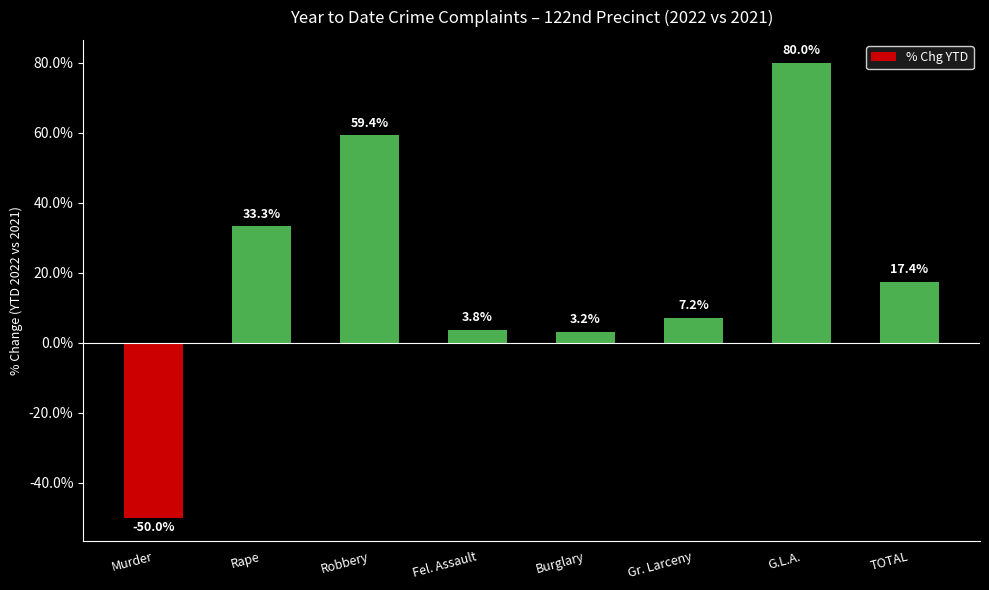

Are the bars horizontal?

No